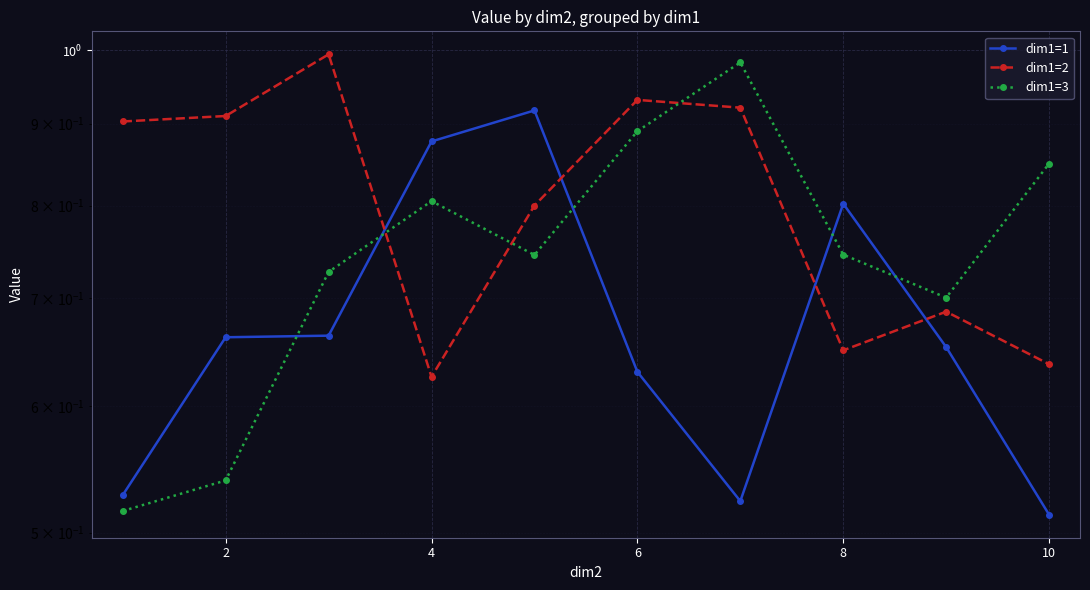

Reading right to left, what are all the values shown in this chart?

dim1=1: 0.5	0.7	0.8	0.5	0.6	0.9	0.9	0.7	0.7	0.5
dim1=2: 0.6	0.7	0.6	0.9	0.9	0.8	0.6	1.0	0.9	0.9
dim1=3: 0.8	0.7	0.7	1.0	0.9	0.7	0.8	0.7	0.5	0.5